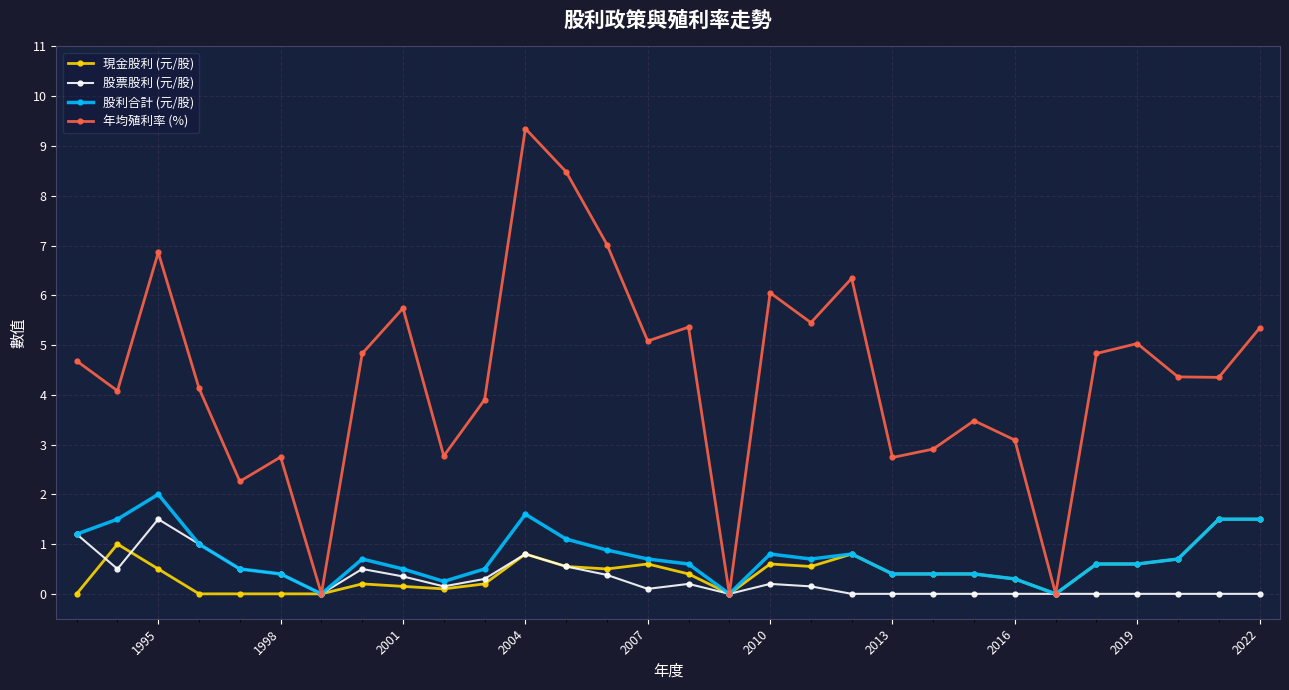

What is the value of the 年均殖利率 (%) point at the 4th from the left?

4.1